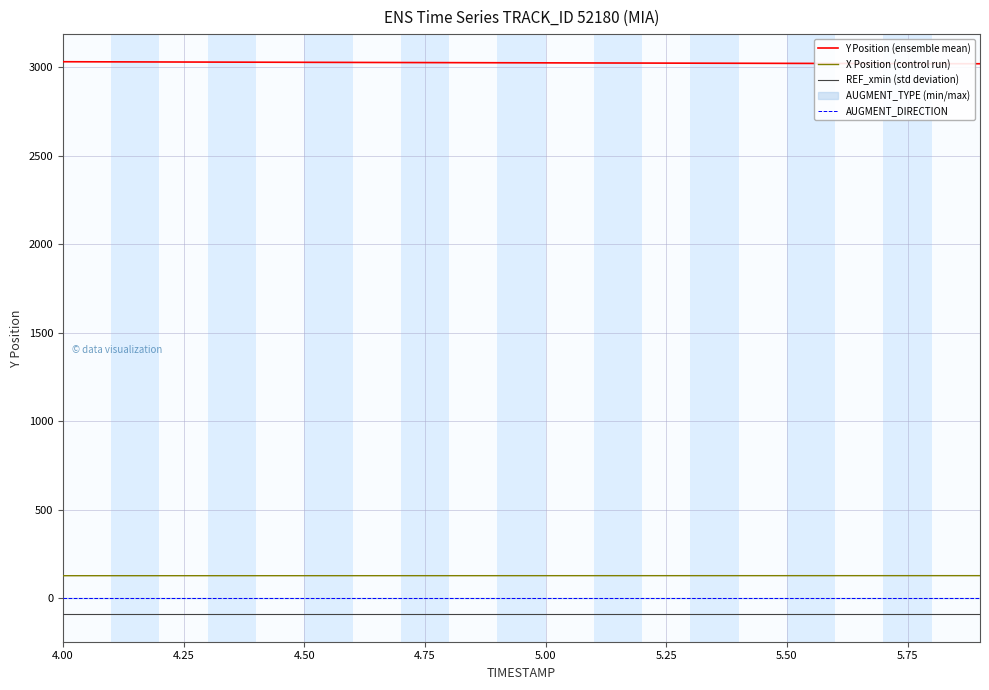

Which category has the lowest value across all series?

4.00